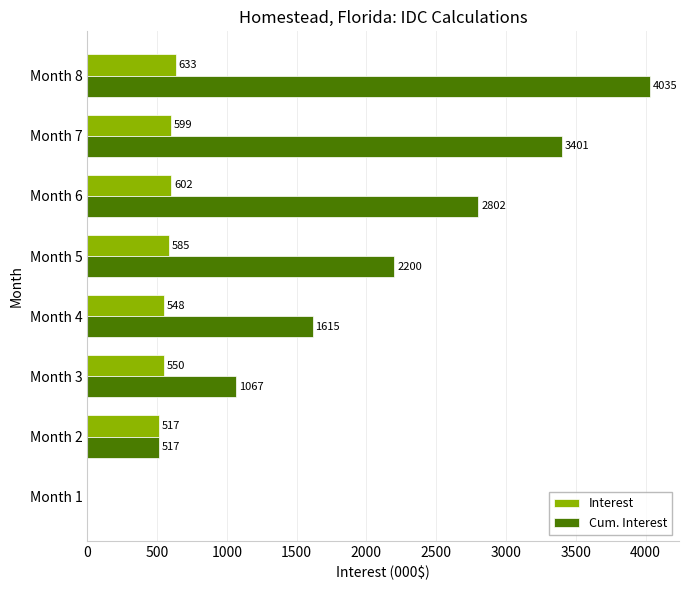

What is the maximum value for Cum. Interest?

4034.9